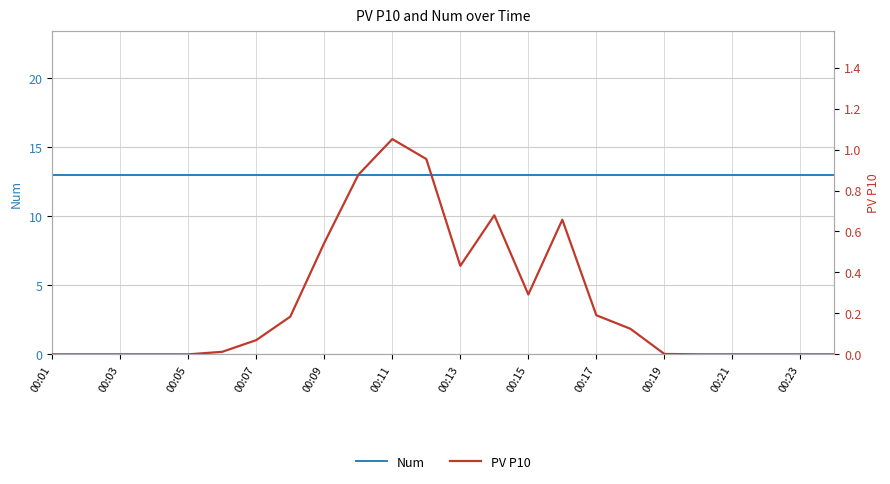

Where is Num nearest to the value 13?

00:01